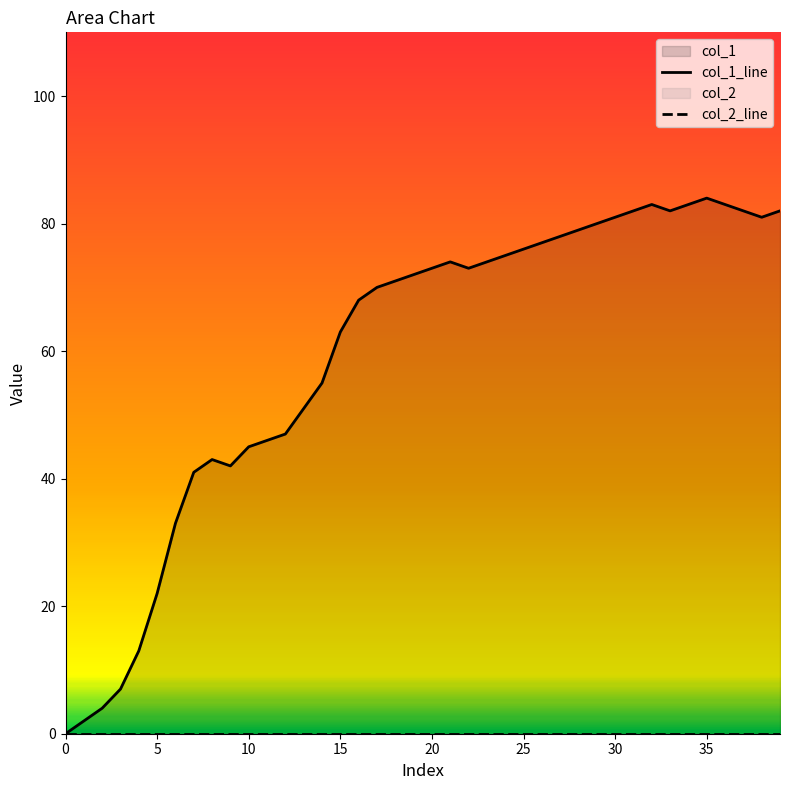

Is the value of col_1_line at 23 greater than the value of col_2_line at 21?

Yes